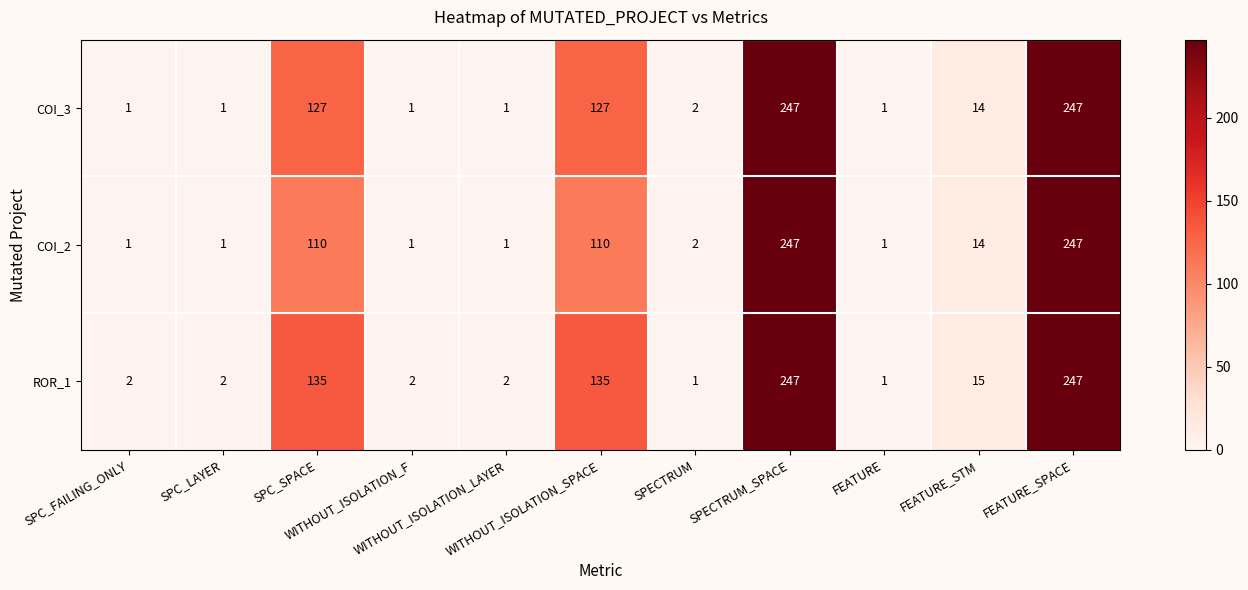

What is the difference between the maximum and minimum values in the ROR_1 series?

246